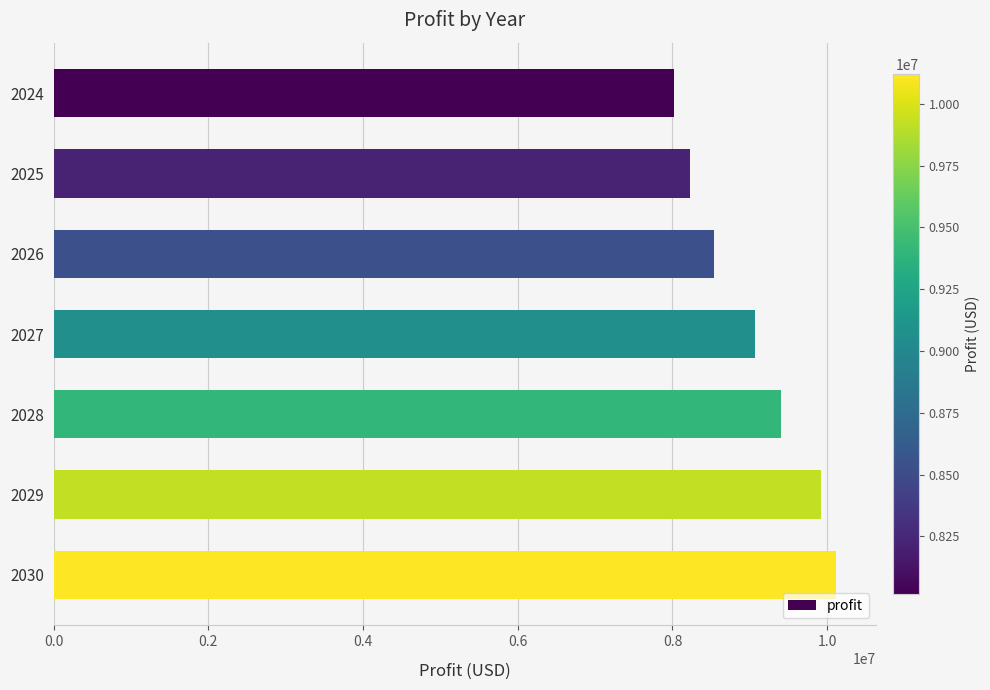

Between 2028 and 2030, which is larger?

2030